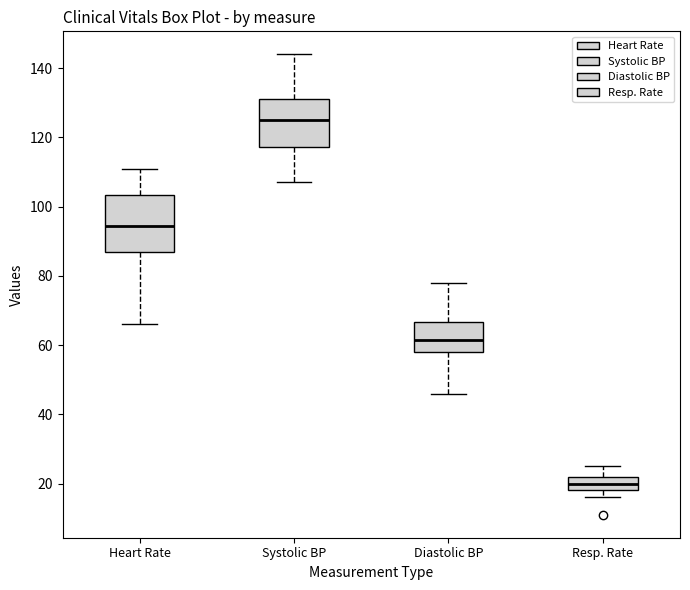

Which box is the tallest, from its lower edge to its upper edge?

Heart Rate